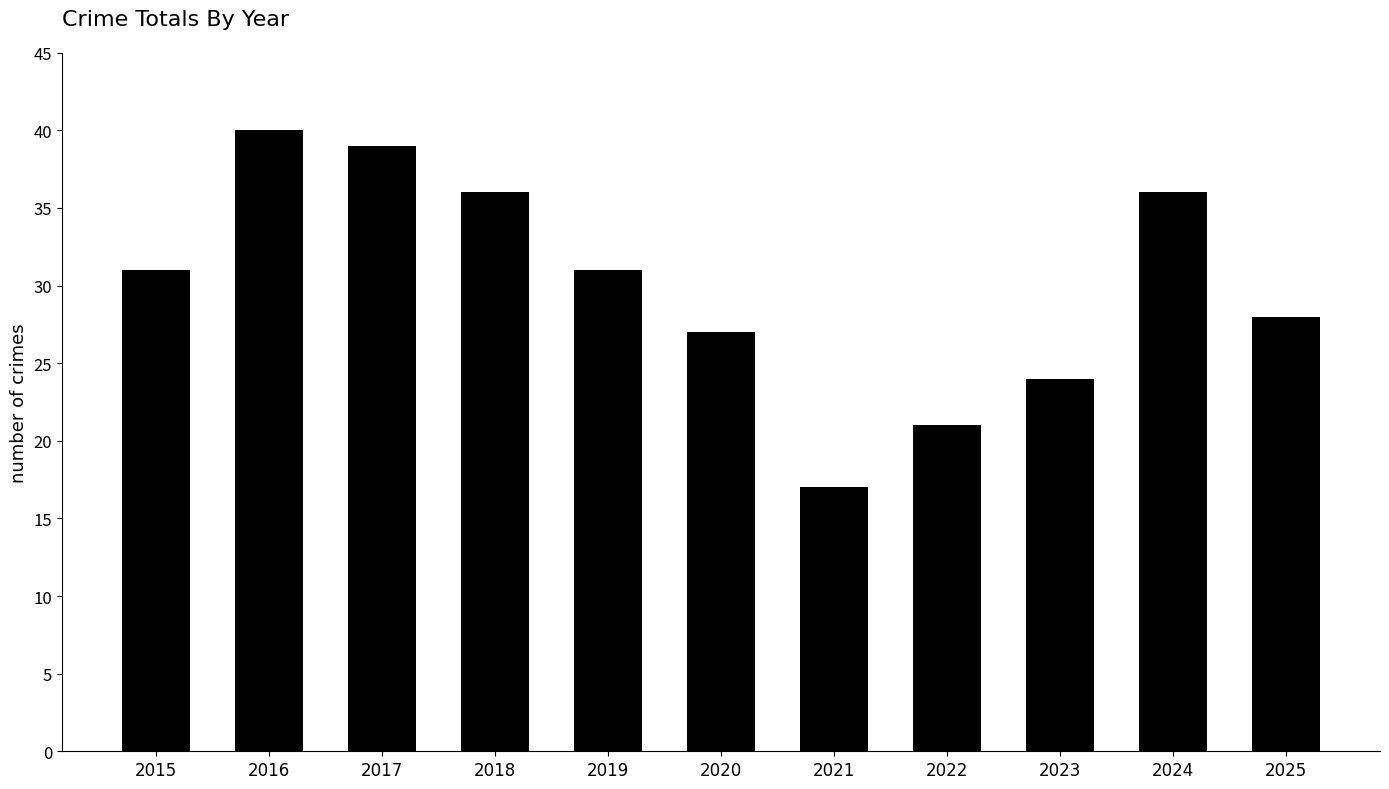

What is the sum of the values at 2019 and 2017?

70